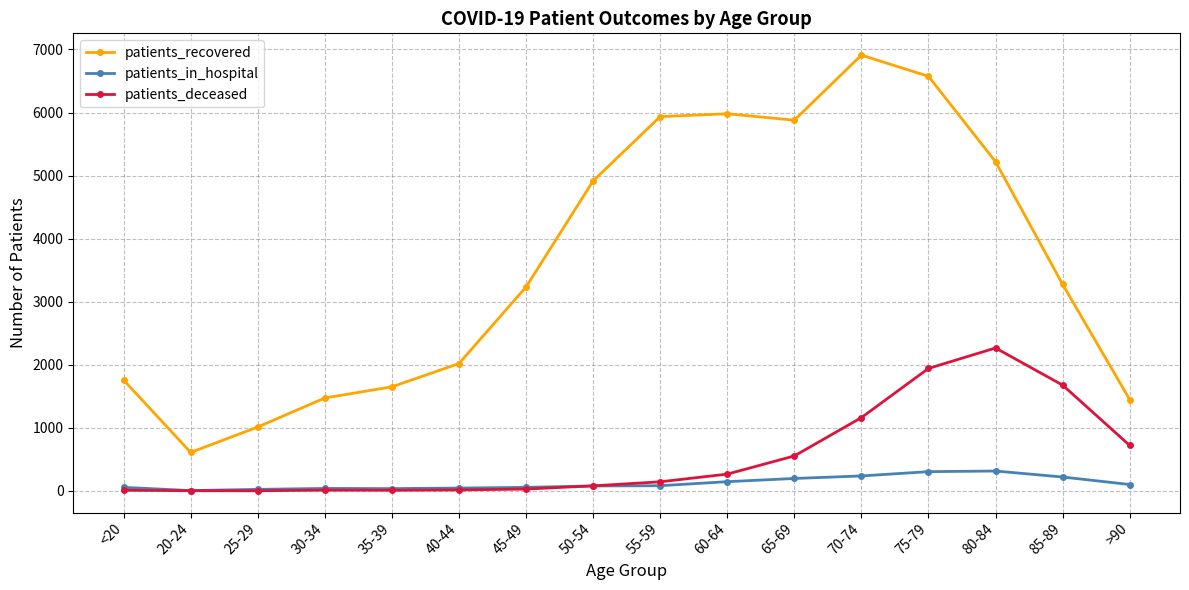

What is the difference between the patients_deceased values at 40-44 and 60-64?

251